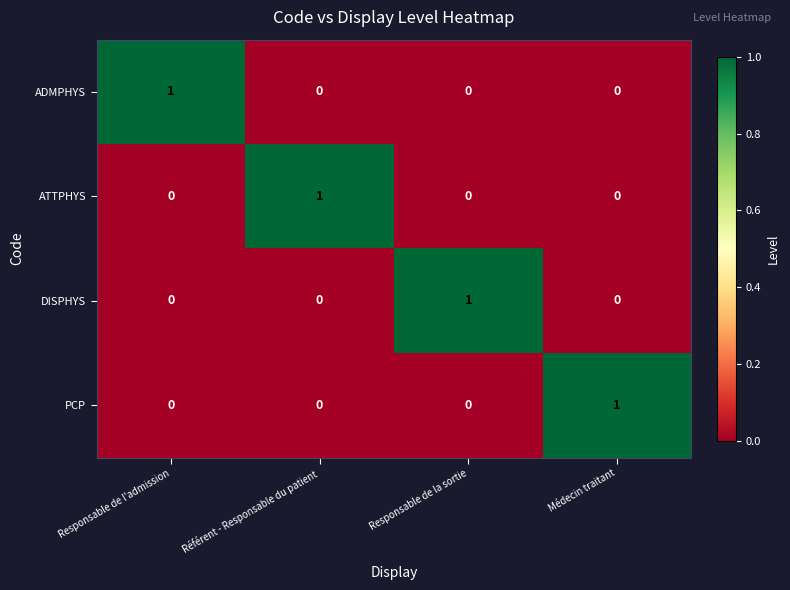

At which label does DISPHYS reach its peak?

Responsable de la sortie